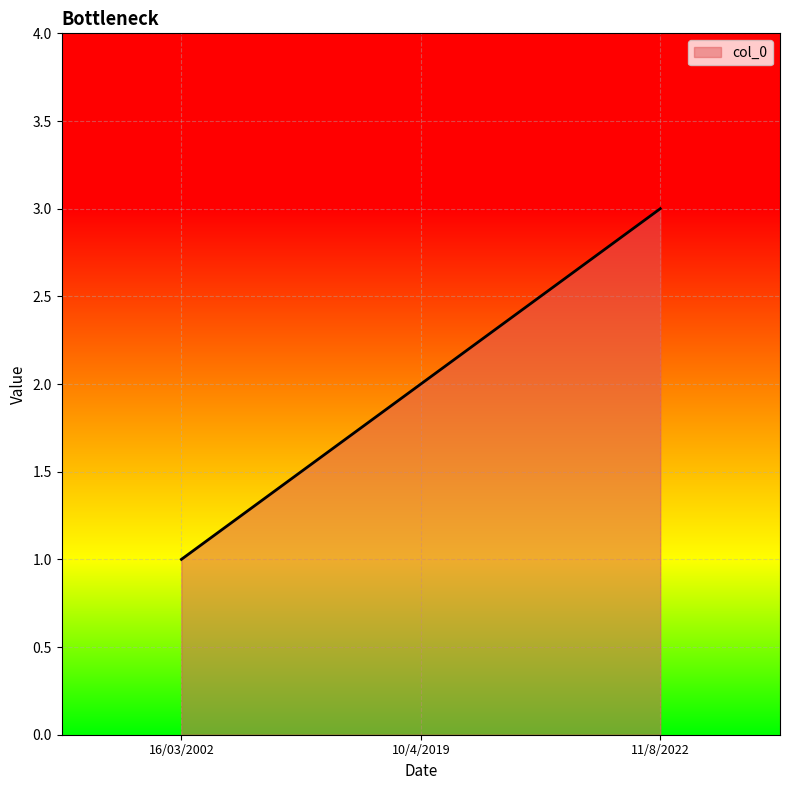

Between 10/4/2019 and 16/03/2002, which is larger?

10/4/2019